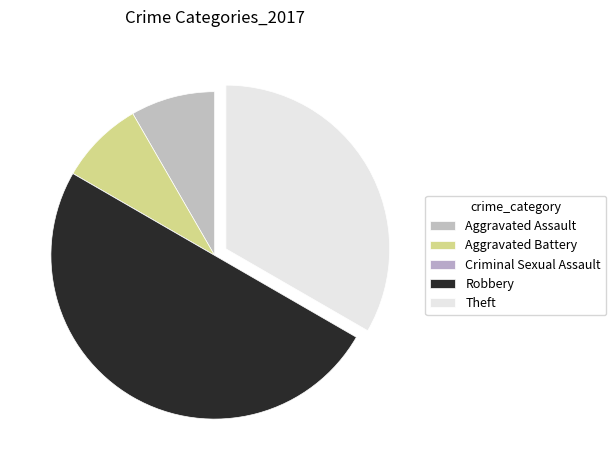

To the nearest percent, what is the difference between the Theft and Robbery slice percentages?

17%